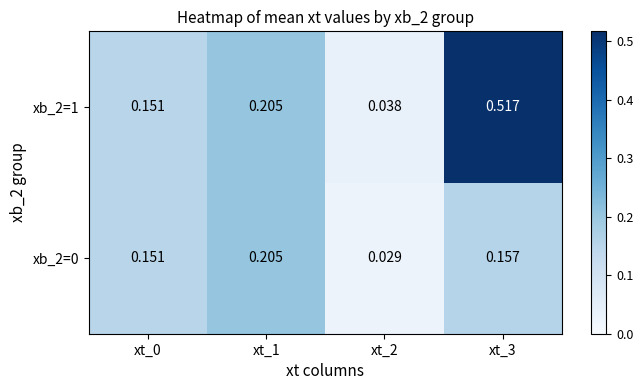

At how many categories does at least one series exceed 0?

4